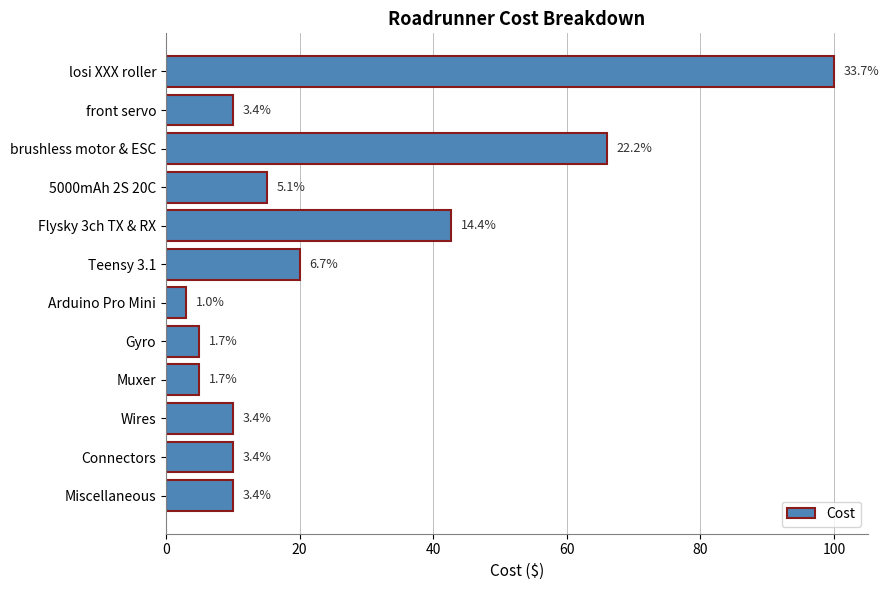

What is the difference between the maximum and minimum values?

97.1